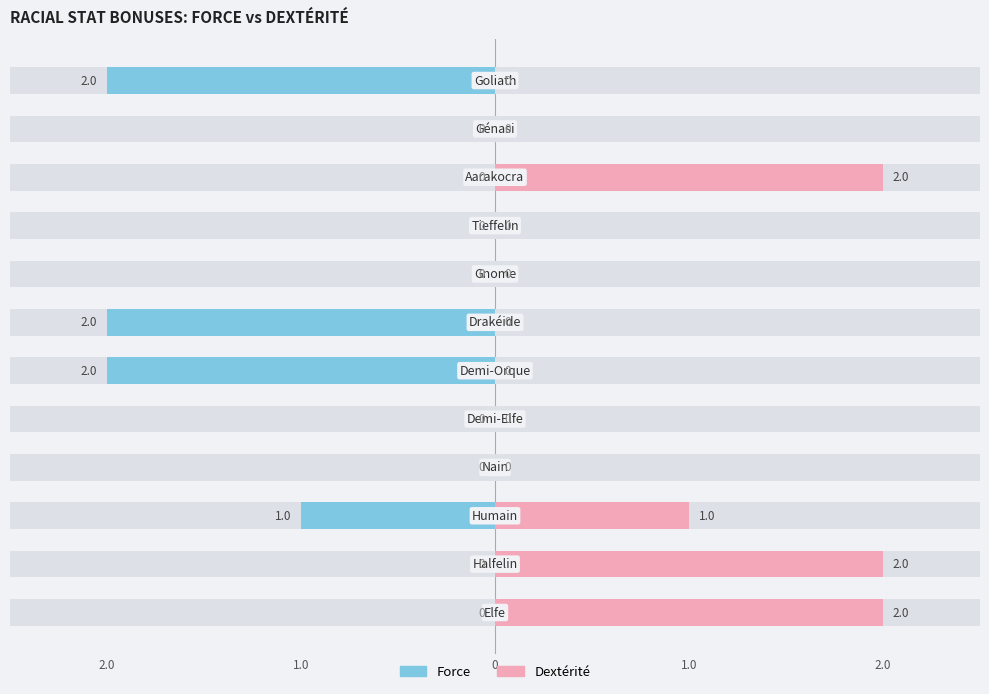

What is the label of the 2nd bar from the left?

Halfelin